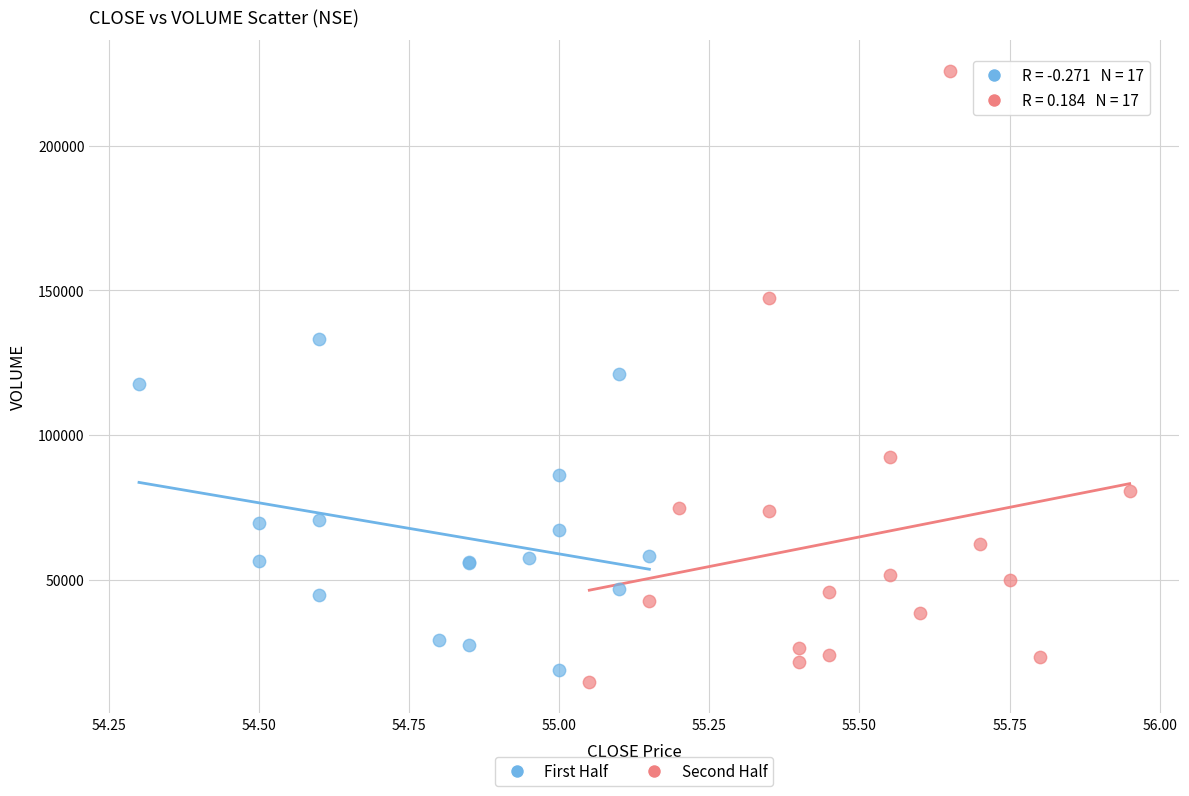

Which series contains the lowest Y value?

Second Half